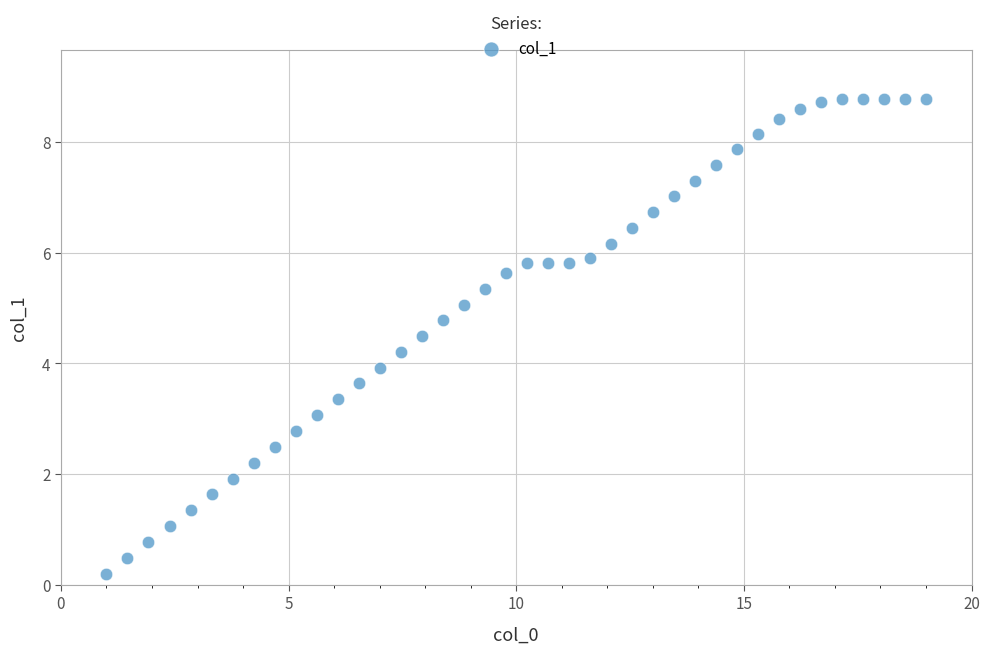

What is the range of Y values (max minus min)?

8.6